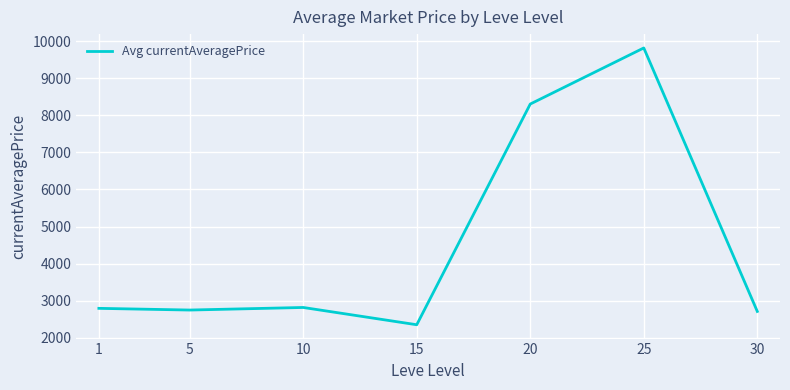

True or false: the data has more than 2 interior local peaks.

False